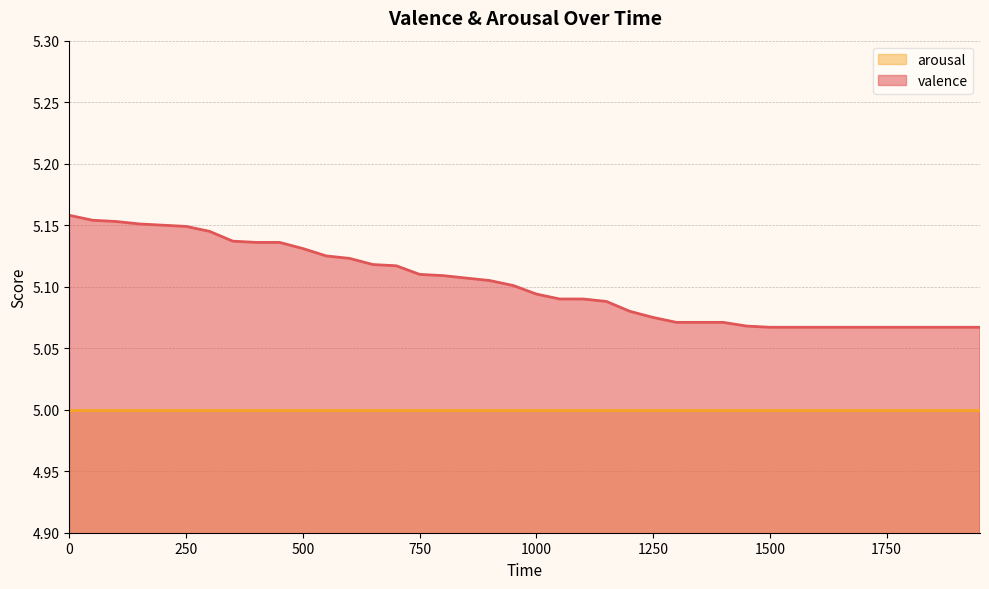

True or false: the data has more than 2 interior local peaks.

False